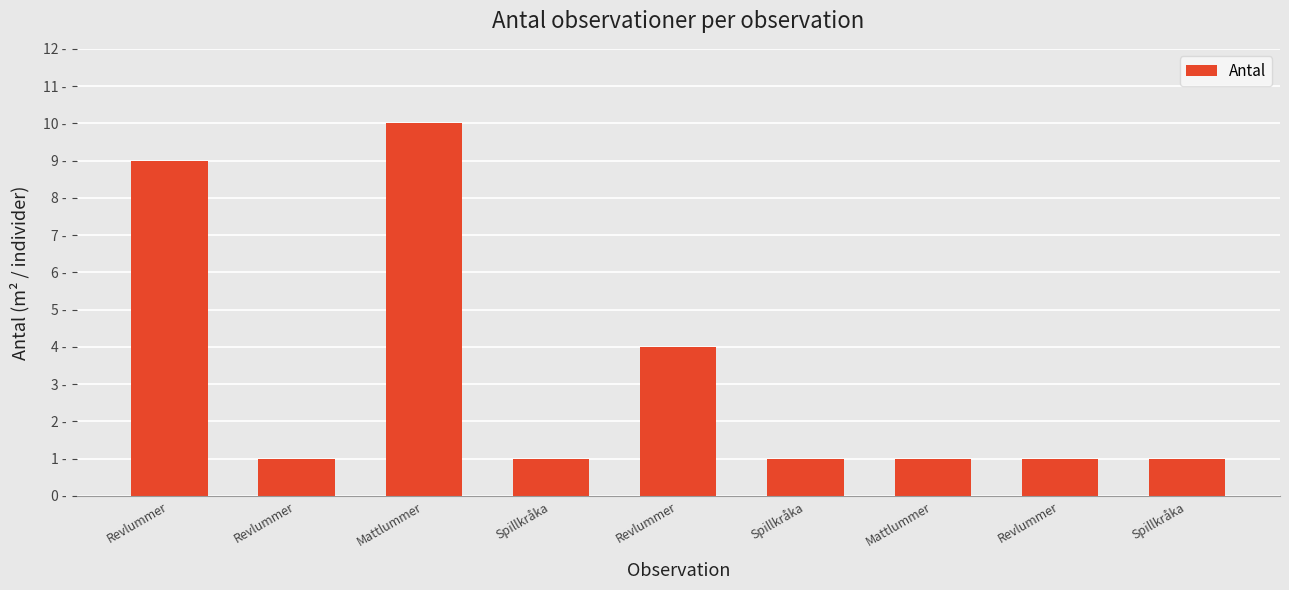

Where is the data nearest to the value 5?

Revlummer